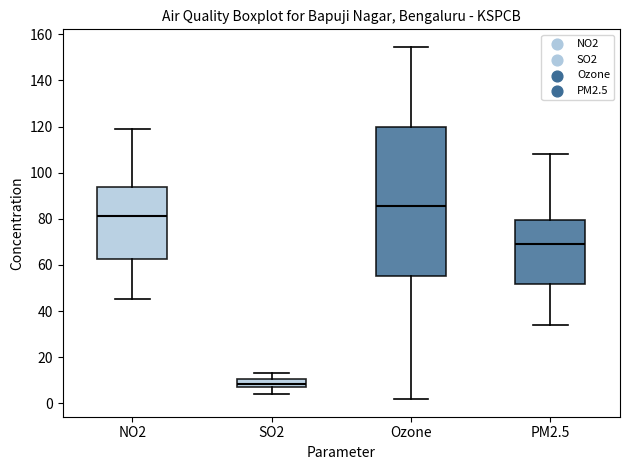

Which box's median line is the highest?

Ozone